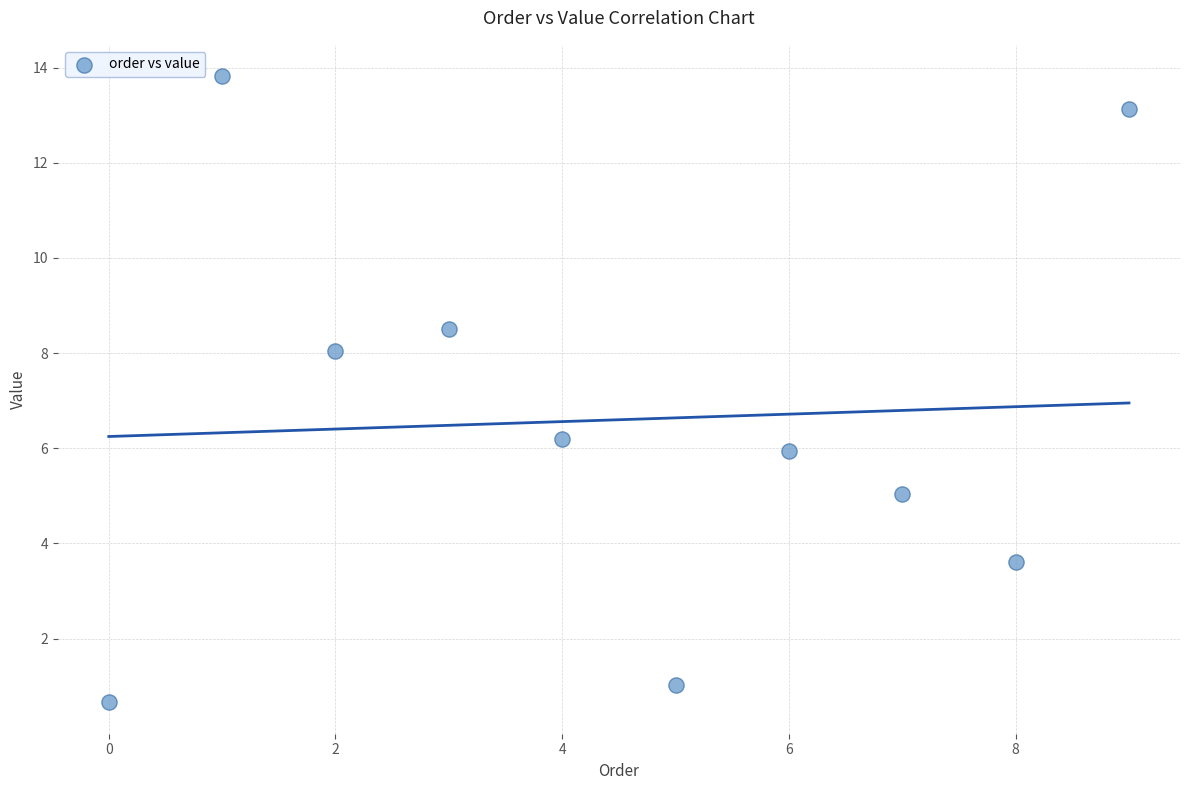

What is the range of Y values (max minus min)?

13.2